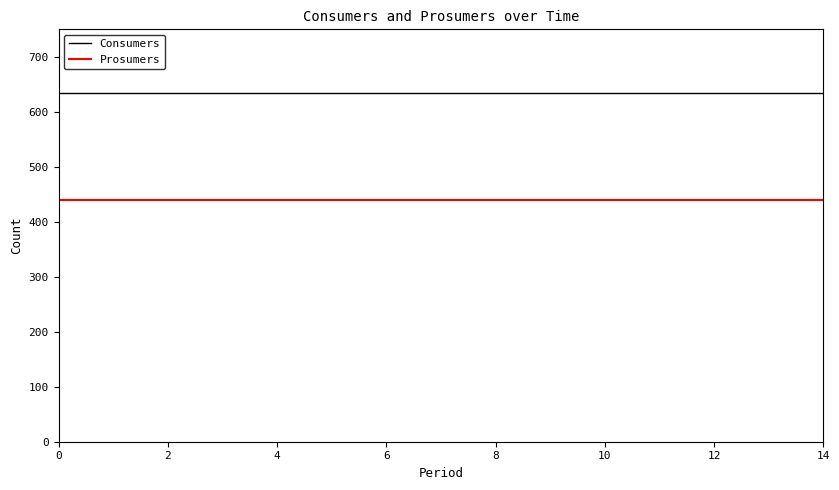

True or false: Prosumers and Consumers cross at least once.

False